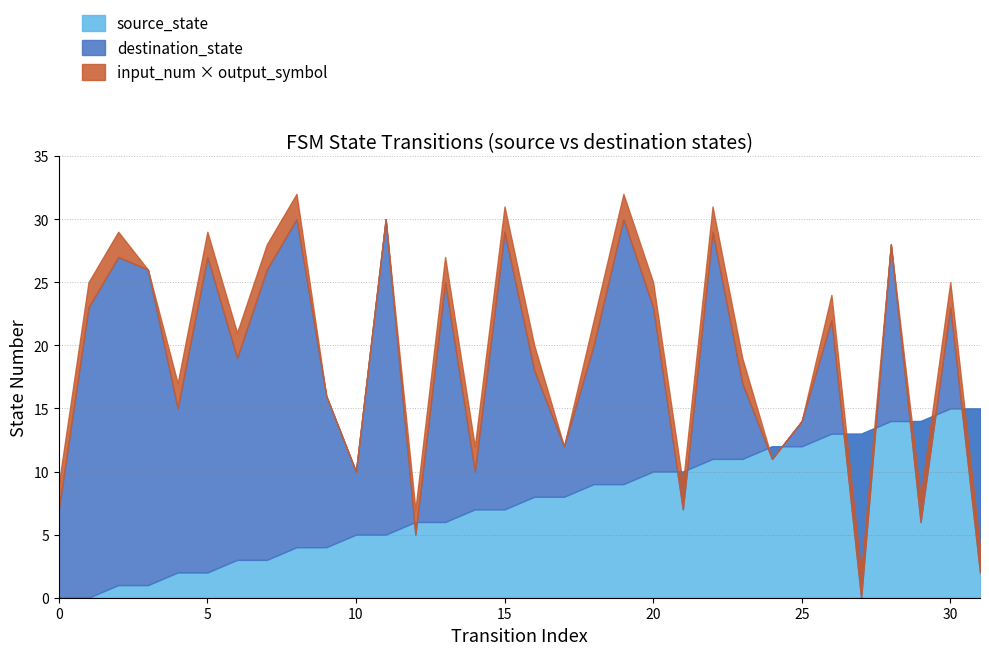

In destination_state, how many points are higher than both neighbors (excluding endpoints)?

11